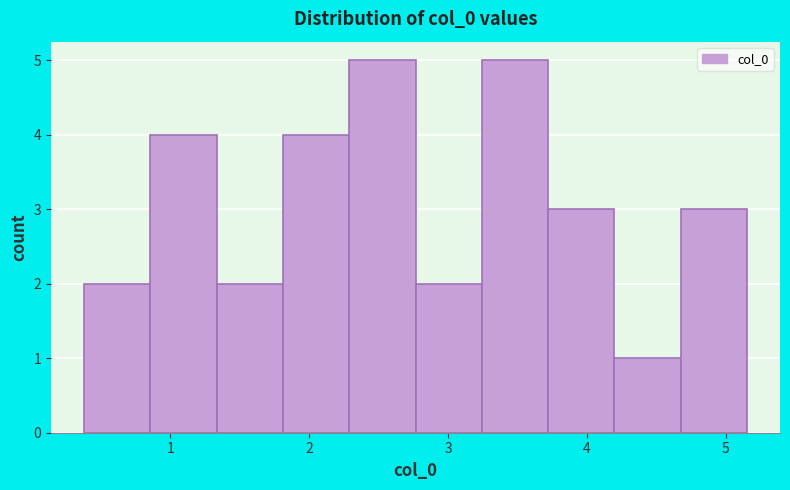

Reading left to right, transcribe this chart: for each bar, give the range it covers on the x-axis and its height. Neither the bar edges nor the heights are printed on the chart, so give them approximately, as read against the axes.

0.4 to 0.9: 2
0.9 to 1.3: 4
1.3 to 1.8: 2
1.8 to 2.3: 4
2.3 to 2.8: 5
2.8 to 3.2: 2
3.2 to 3.7: 5
3.7 to 4.2: 3
4.2 to 4.7: 1
4.7 to 5.2: 3